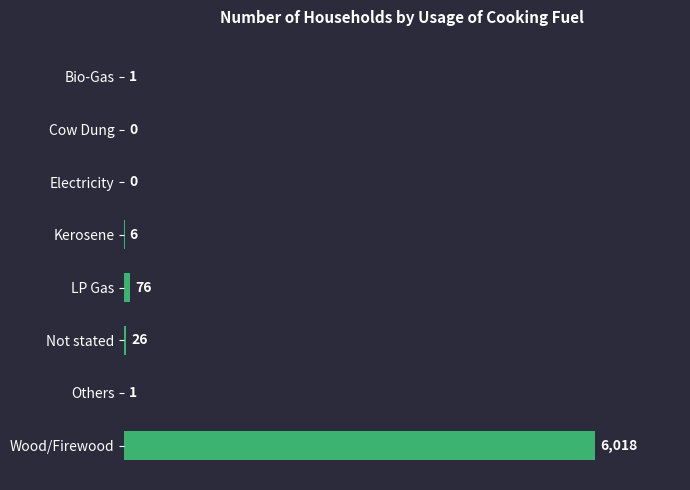

Reading top to bottom, transcribe all the data shown in this chart.

Bio-Gas=1	Cow Dung=0	Electricity=0	Kerosene=6	LP Gas=76	Not stated=26	Others=1	Wood/Firewood=6018